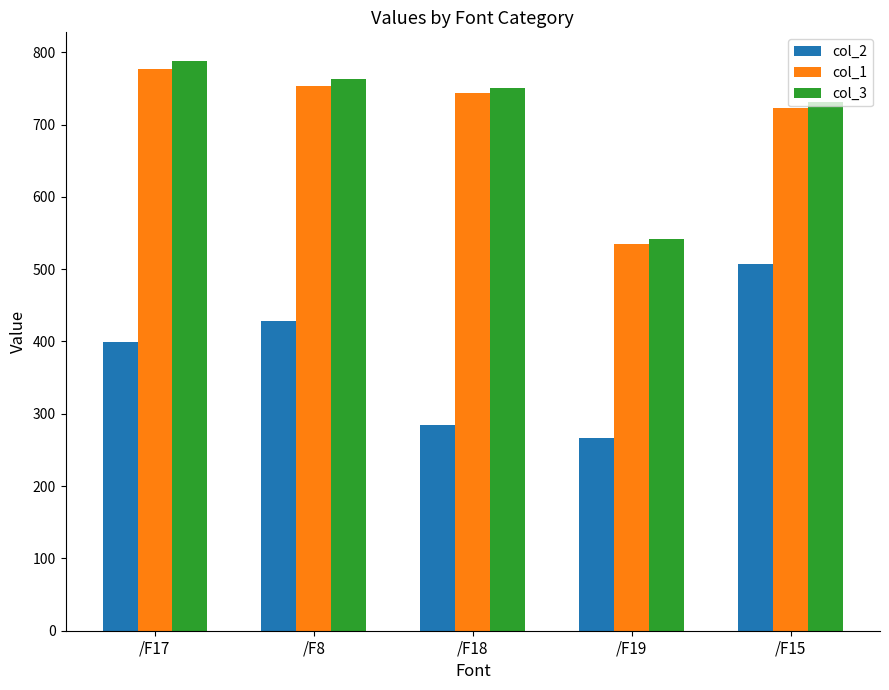

At which label does col_2 first exceed 399?

/F17